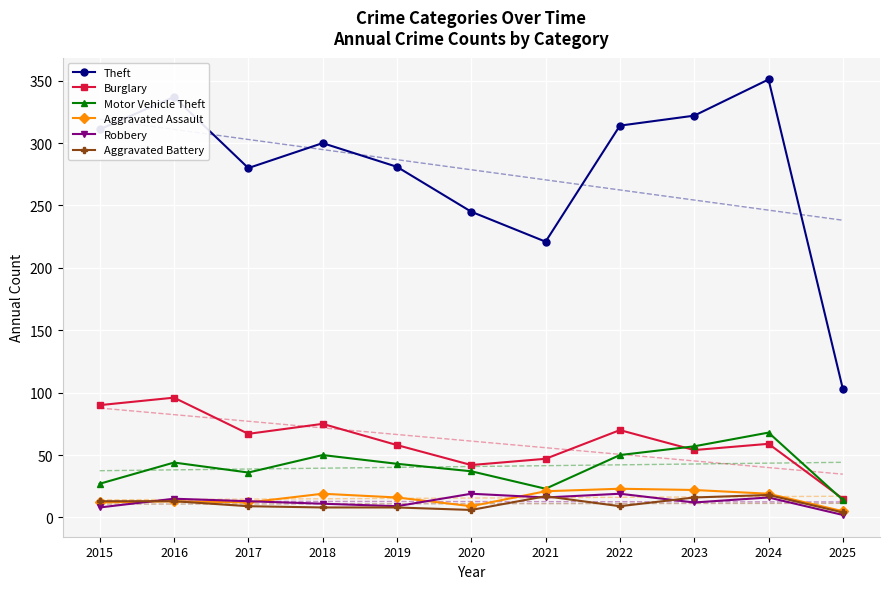

What is the highest value of the Aggravated Battery series?

18